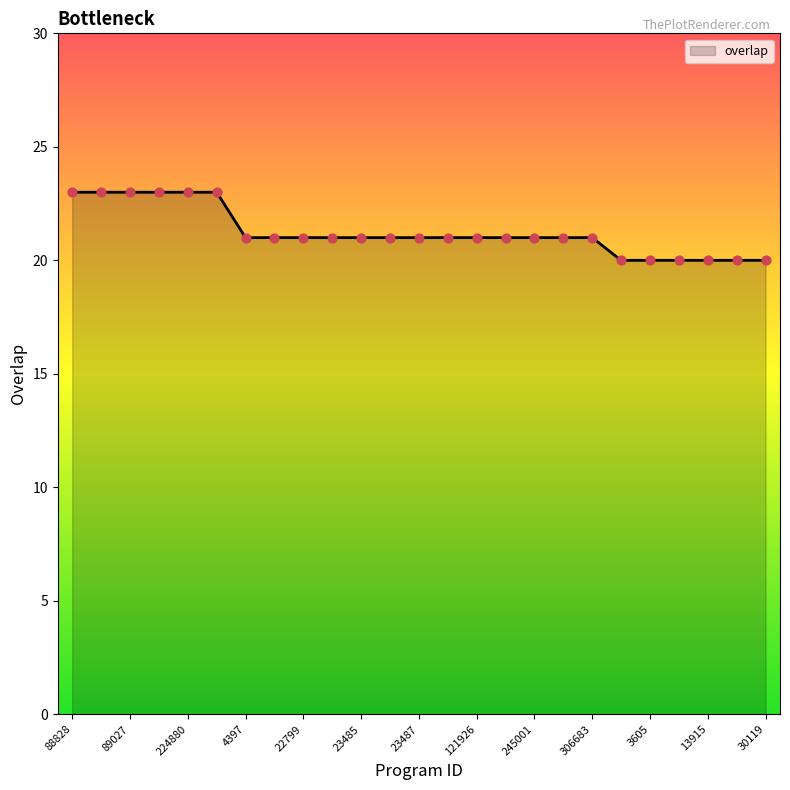

What is the difference between the maximum and minimum values?

3